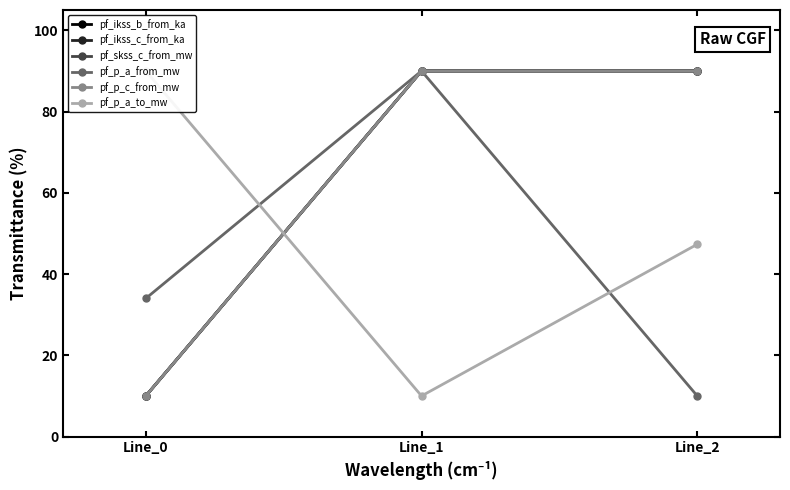

Reading left to right, transcribe all the data shown in this chart.

pf_ikss_b_from_ka: Line_0=10.0	Line_1=90.0	Line_2=90.0
pf_ikss_c_from_ka: Line_0=10.0	Line_1=90.0	Line_2=90.0
pf_skss_c_from_mw: Line_0=10.0	Line_1=90.0	Line_2=90.0
pf_p_a_from_mw: Line_0=34.0	Line_1=90.0	Line_2=10.0
pf_p_c_from_mw: Line_0=10.0	Line_1=90.0	Line_2=90.0
pf_p_a_to_mw: Line_0=90.0	Line_1=10.0	Line_2=47.3